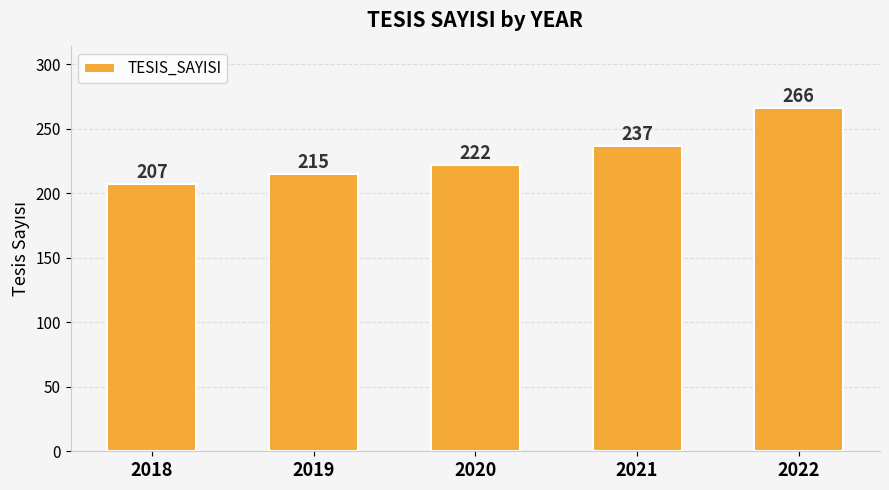

Rank the categories by value from highest to lowest.

2022, 2021, 2020, 2019, 2018